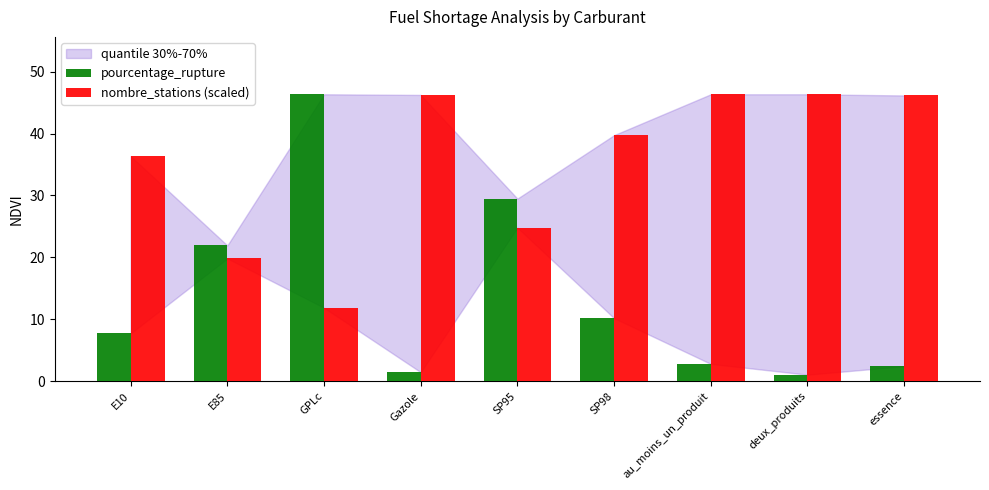

What is the lowest value of the nombre_stations (scaled) series?

11.9